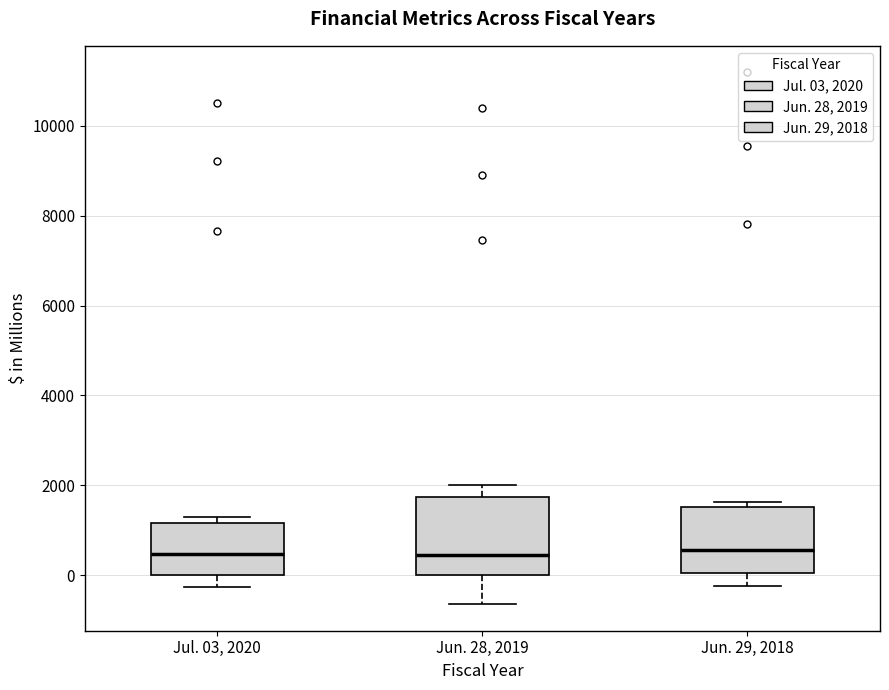

Reading left to right, transcribe this box plot: for each box, give where its median line is, the range the box spans, and where its two whiskers end, as read against the y-axis. The values are not printed on the chart, so give them approximately, as read against the axis.

Jul. 03, 2020: median 400, box 0 to 1200, whiskers -200 to 1400
Jun. 28, 2019: median 400, box 0 to 1800, whiskers -600 to 2000
Jun. 29, 2018: median 600, box 0 to 1600, whiskers -200 to 1600 (just above the box's upper edge)